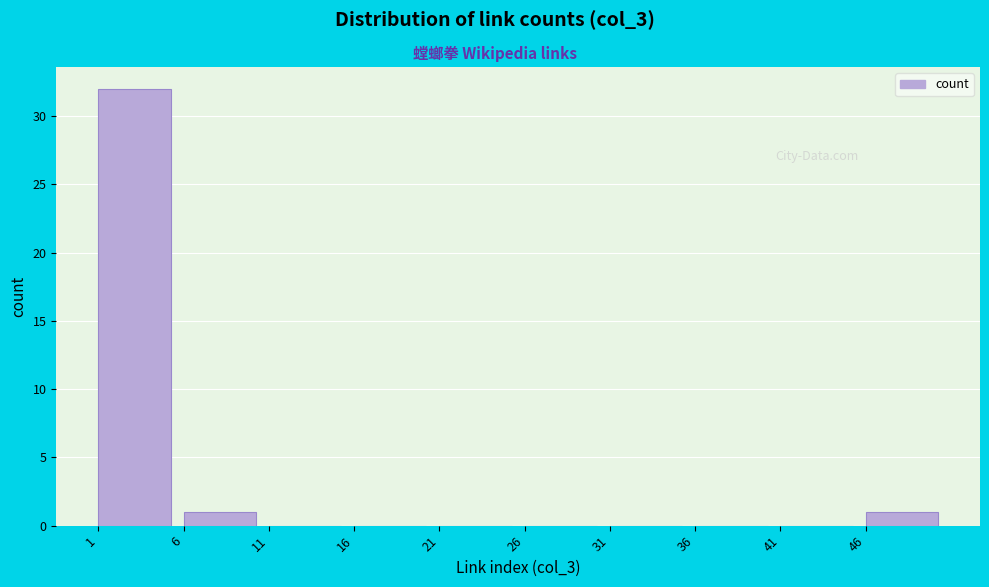

What is the height of the bar covering 6 to 11 on the x-axis? The values are not printed on the chart, so give them approximately, as read against the axis.

1